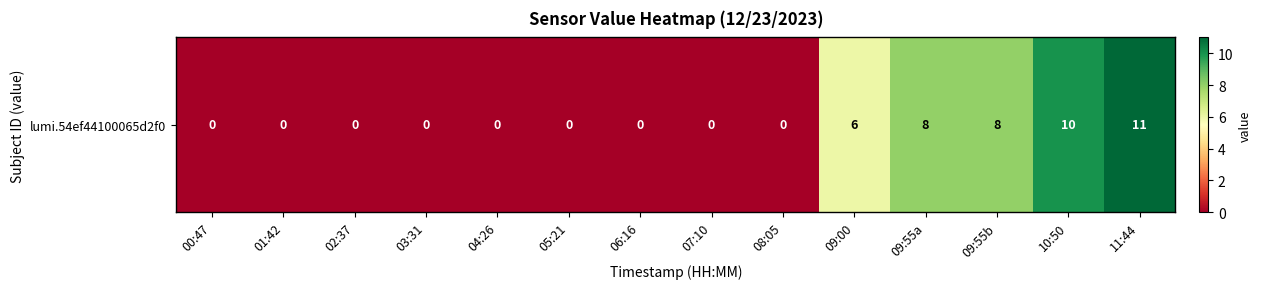

The chart shows a value of 0 at 07:10. True or false?

True